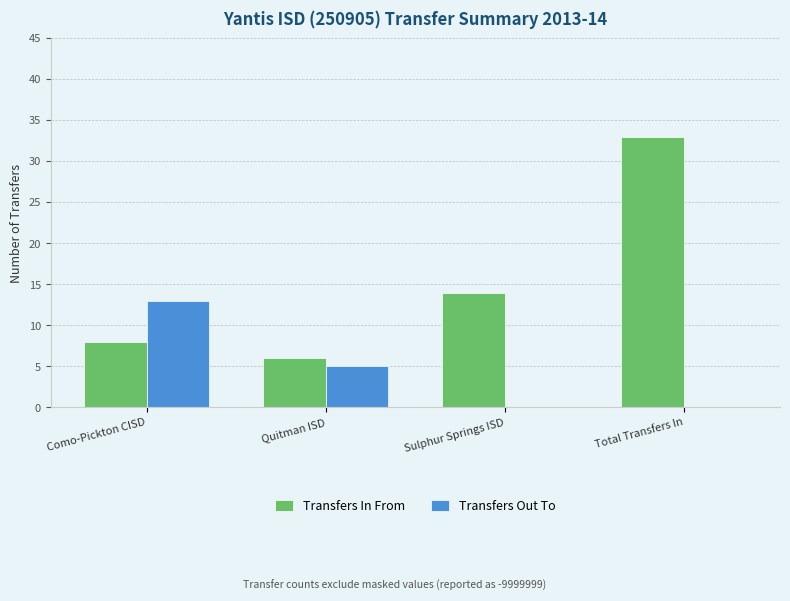

Are the bars horizontal?

No